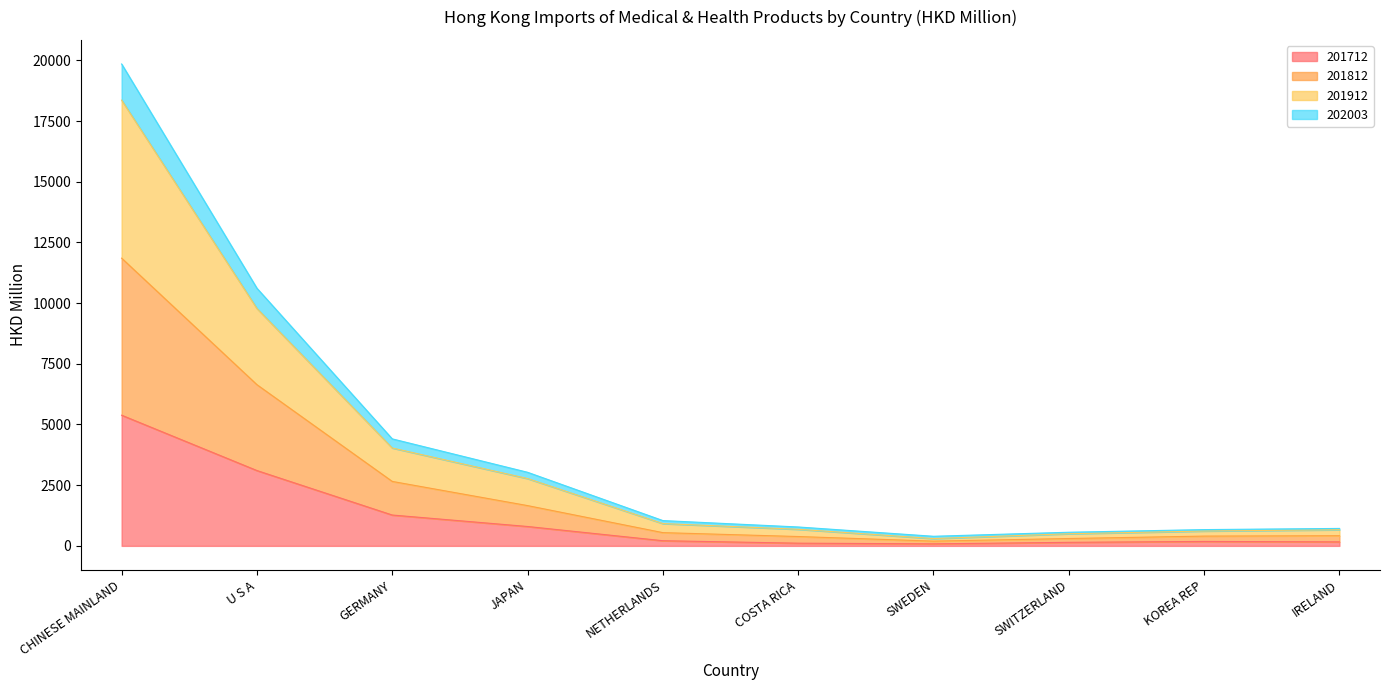

Reading right to left, what are all the values shown in this chart?

201712: IRELAND=164.9	KOREA REP=182.7	SWITZERLAND=145.9	SWEDEN=83.7	COSTA RICA=110.8	NETHERLANDS=212.4	JAPAN=798.3	GERMANY=1270.6	U S A=3103.0	CHINESE MAINLAND=5382.7
201812: IRELAND=418.4	KOREA REP=402.7	SWITZERLAND=303.0	SWEDEN=195.0	COSTA RICA=385.0	NETHERLANDS=545.3	JAPAN=1659.2	GERMANY=2655.1	U S A=6640.5	CHINESE MAINLAND=11851.9
201912: IRELAND=663.5	KOREA REP=611.3	SWITZERLAND=499.3	SWEDEN=300.7	COSTA RICA=683.0	NETHERLANDS=918.6	JAPAN=2774.0	GERMANY=4032.7	U S A=9778.7	CHINESE MAINLAND=18361.7
202003: IRELAND=718.6	KOREA REP=670.3	SWITZERLAND=561.1	SWEDEN=395.5	COSTA RICA=778.5	NETHERLANDS=1042.2	JAPAN=3031.5	GERMANY=4407.9	U S A=10612.2	CHINESE MAINLAND=19850.7